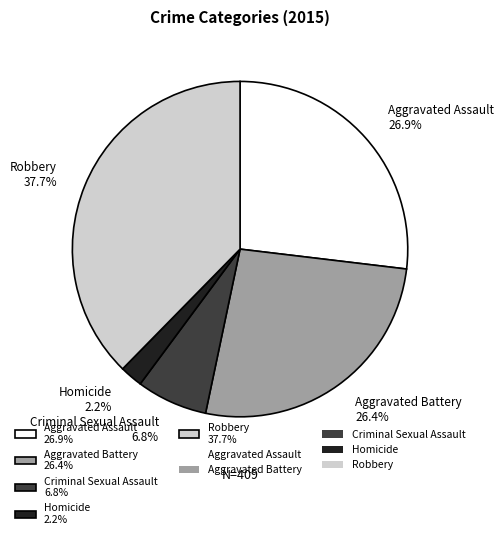

What percentage do Homicide and Aggravated Battery together represent?

28.6%